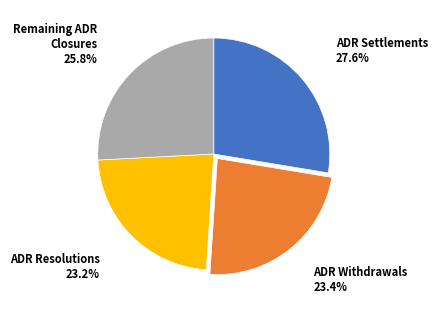

Count the number of slices in the pie.

4